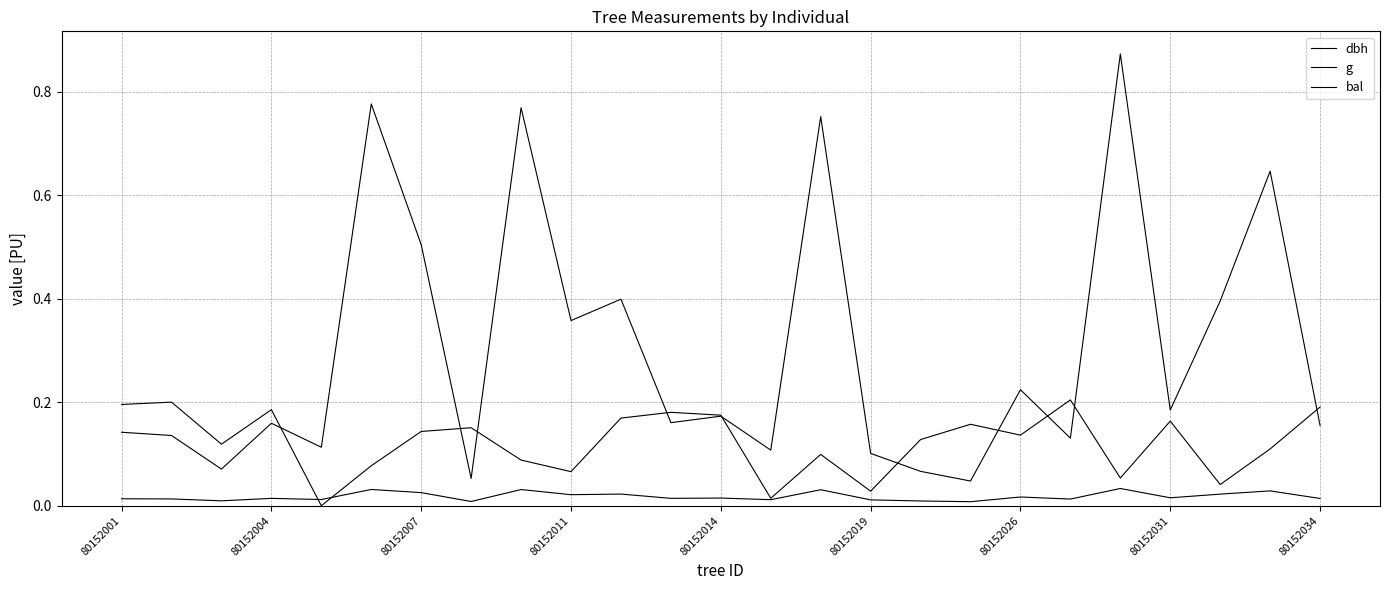

True or false: g and dbh cross at least once.

False